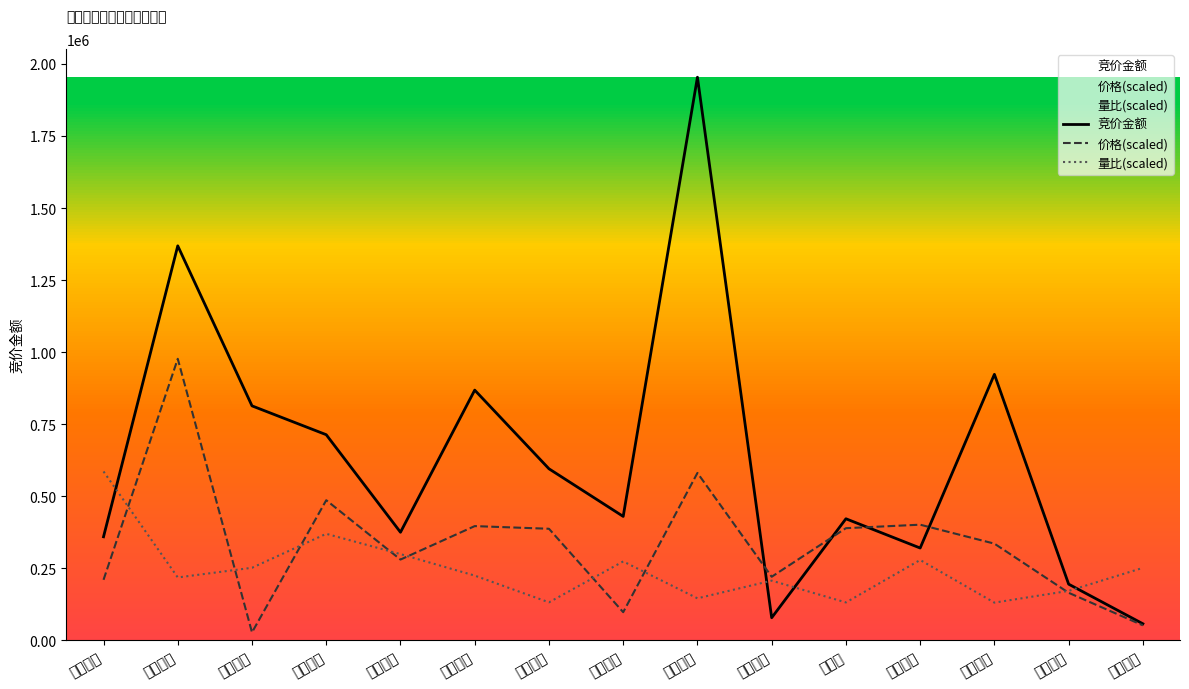

How many interior local valleys does the 价格(scaled) series have?

4